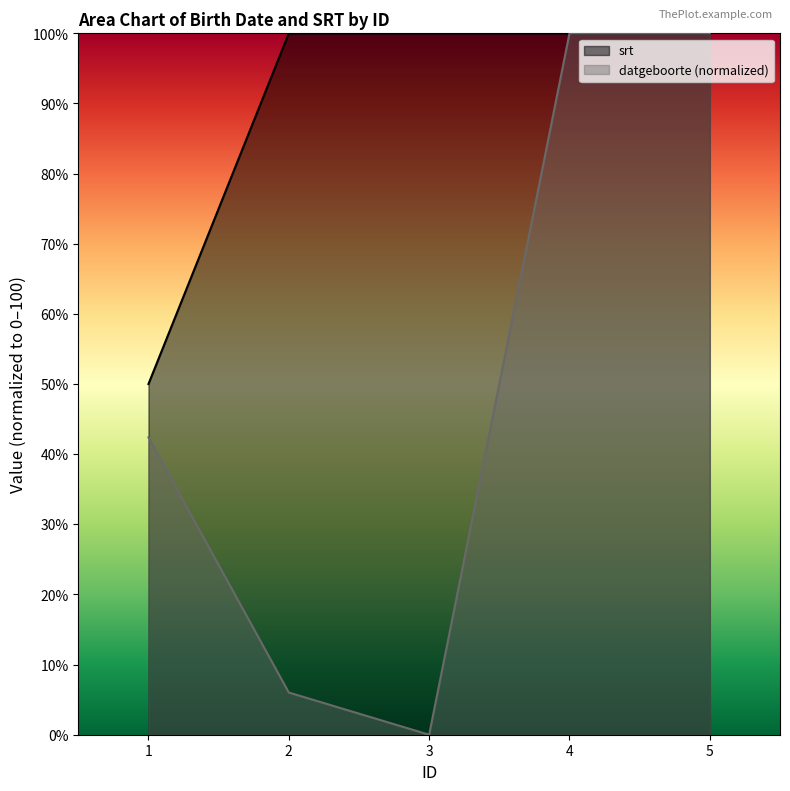

What is the total value across all series at 3?

100.0